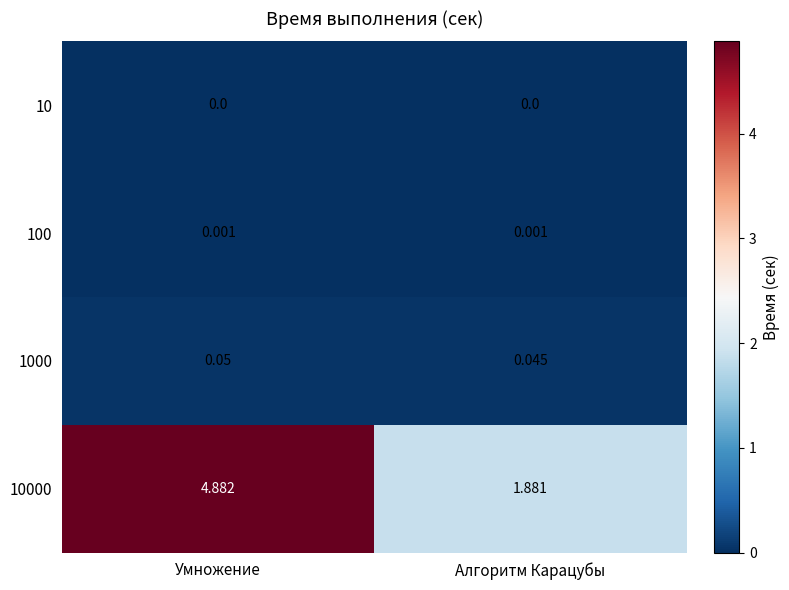

Where is 10000 nearest to the value 3?

Алгоритм Карацубы